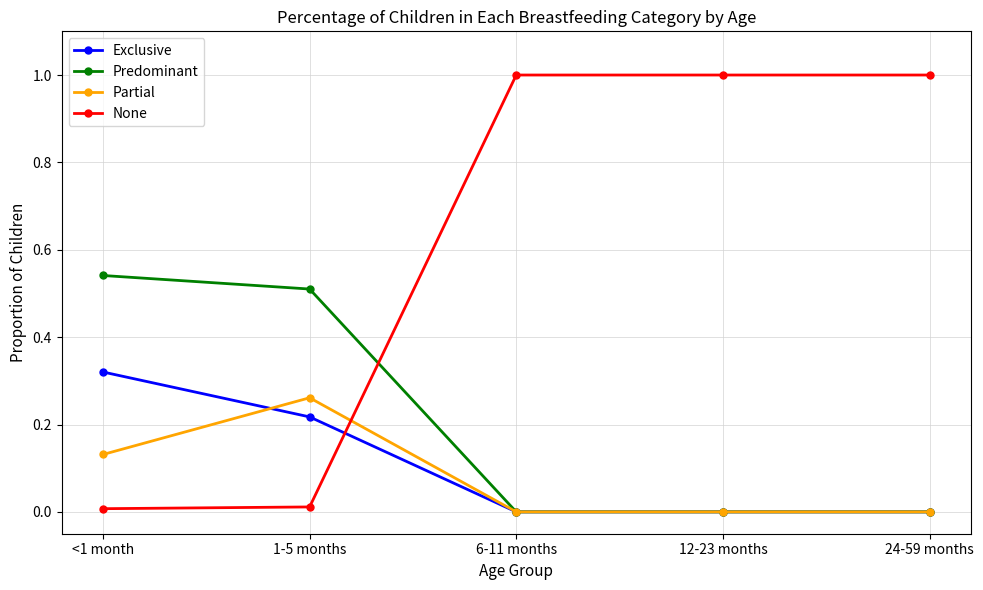

Which series changed the most between <1 month and 24-59 months?

None